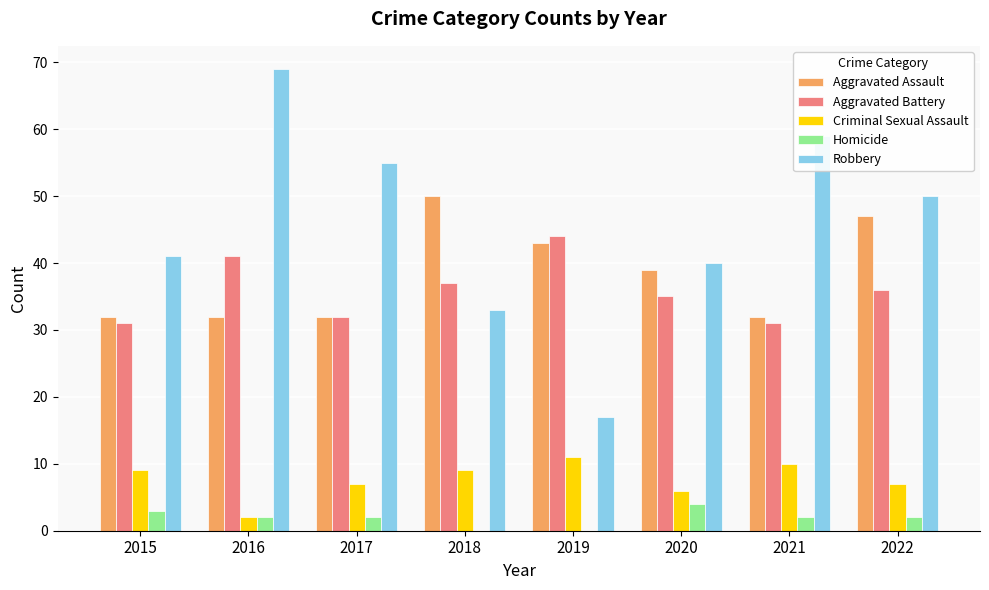

At which category is the sum across all series the highest?

2016